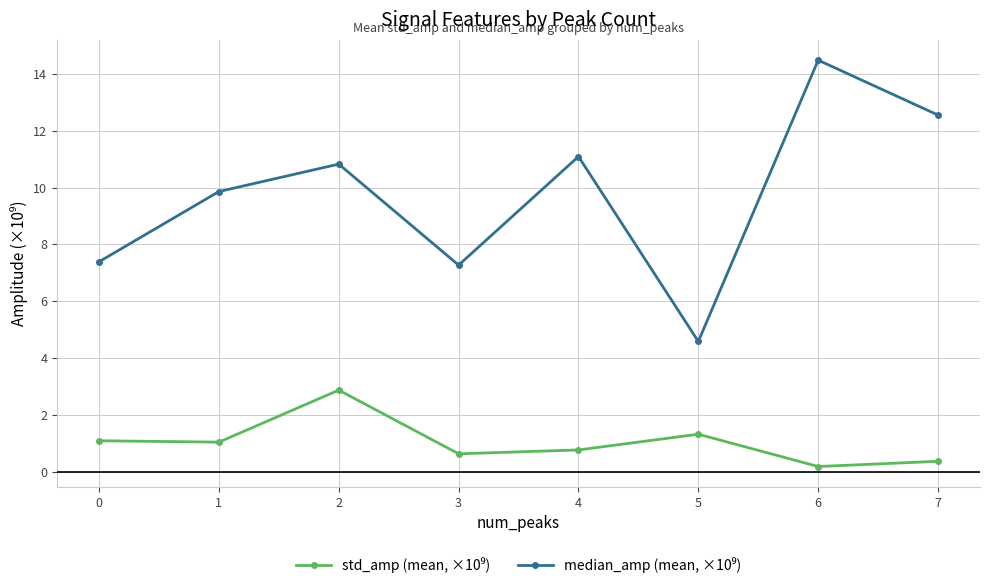

What is the total value across all series at 4?

11.9